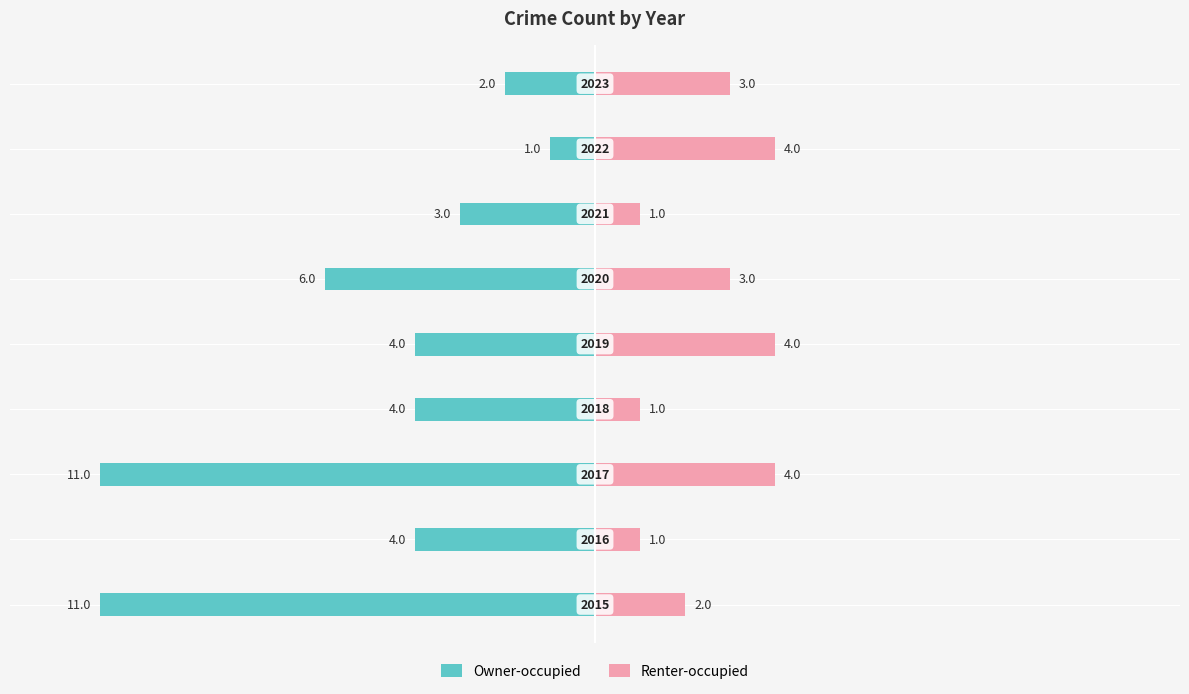

What is the sum of all Renter-occupied values?

23